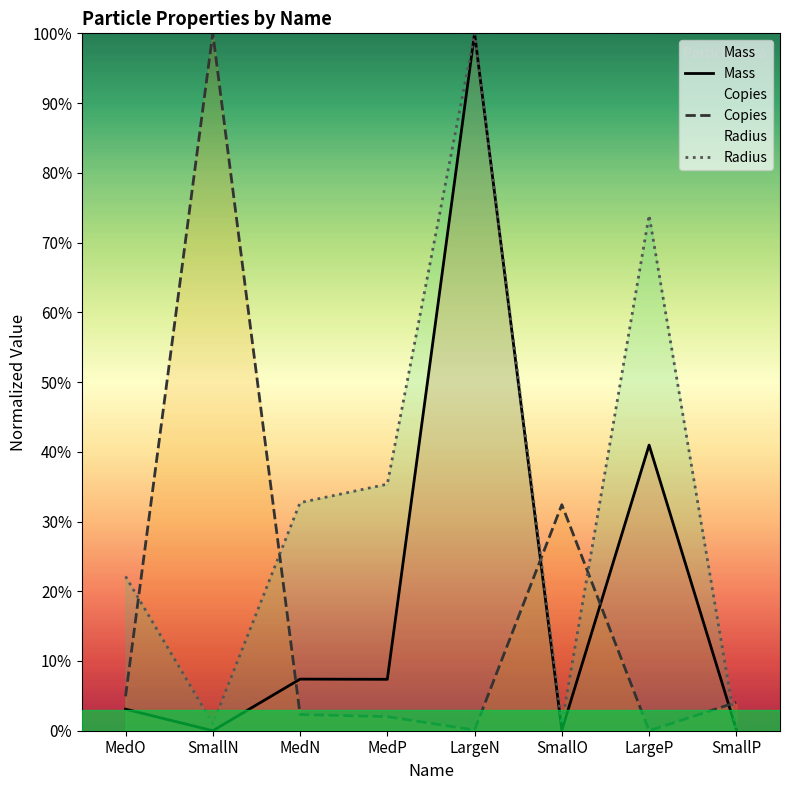

Rank the series at MedO from highest to lowest value.

Radius, Copies, Mass